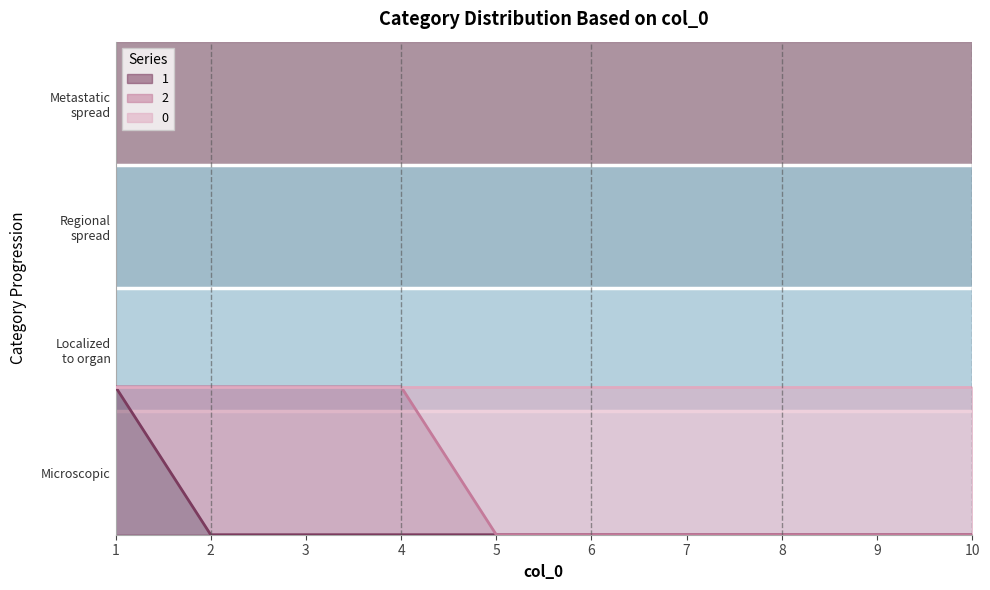

How many data points in 1 are above 0?

1